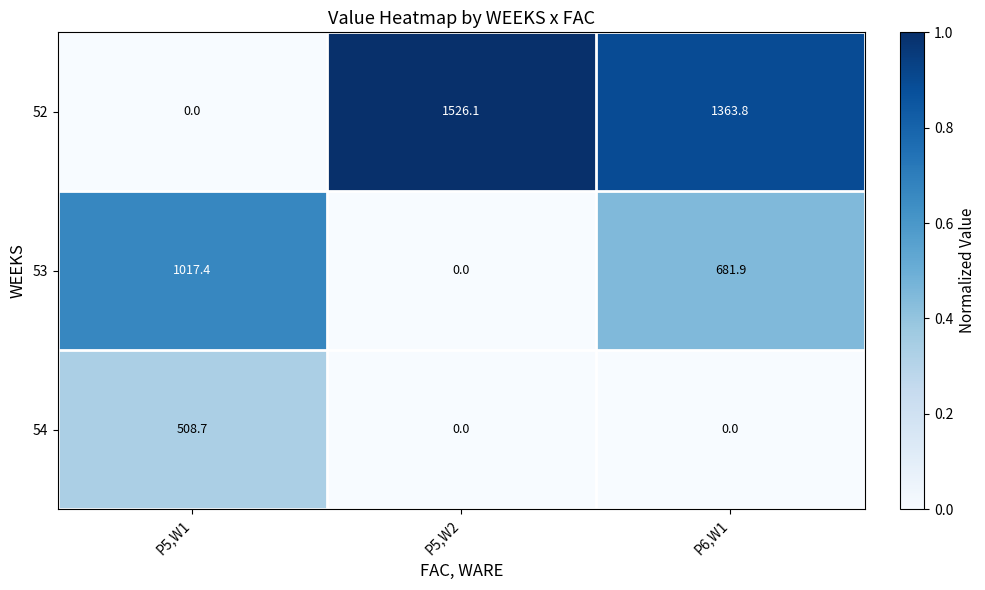

Where does the 52 series first go above 1363?

P5,W2